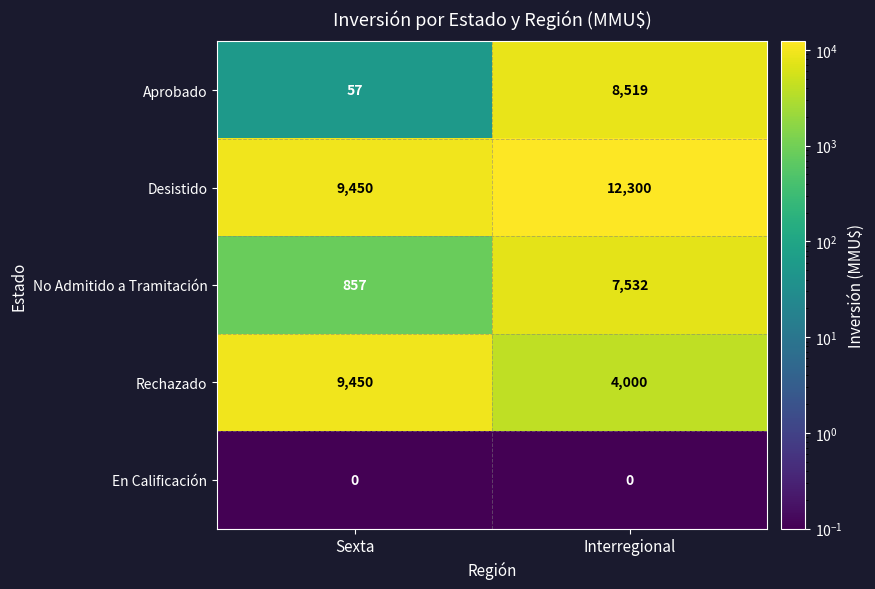

What is the difference between the maximum and minimum values in the Desistido series?

2850